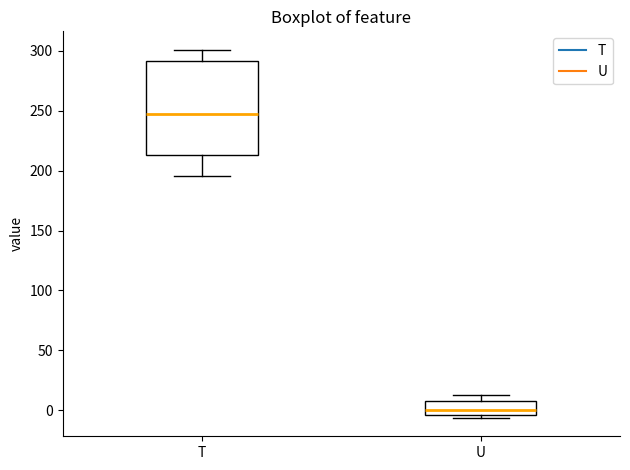

Reading left to right, transcribe this box plot: for each box, give where its median line is, the range the box spans, and where its two whiskers end, as read against the y-axis. The values are not printed on the chart, so give them approximately, as read against the axis.

T: median 250, box 215 to 290, whiskers 195 to 300
U: median 0, box -5 to 10, whiskers -5 (just below the box's lower edge) to 15